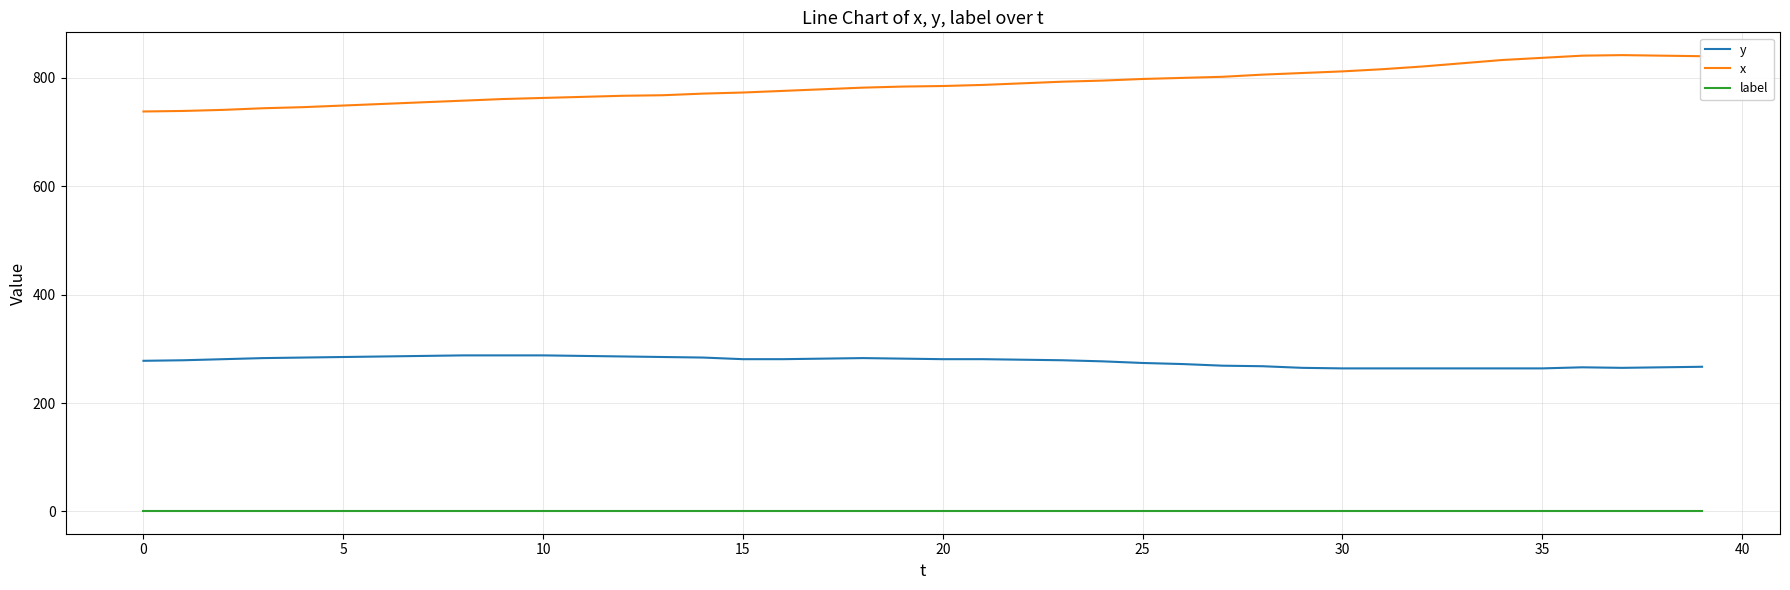

In x, how many points are higher than both neighbors (excluding endpoints)?

1